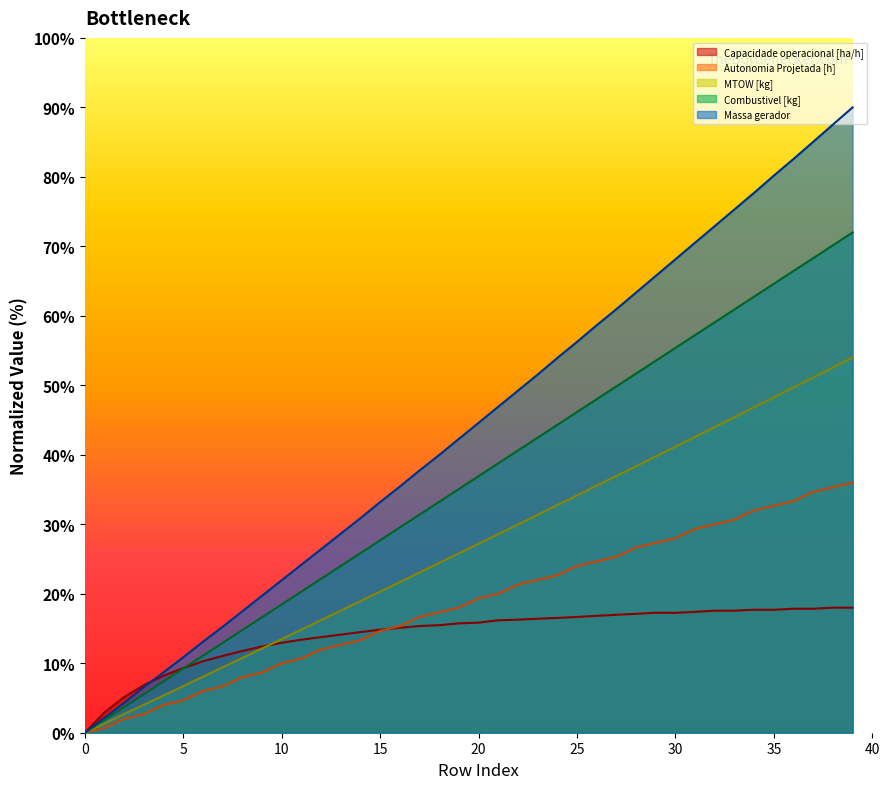

True or false: Capacidade operacional [ha/h] has a value of 12.9 at 10.

True